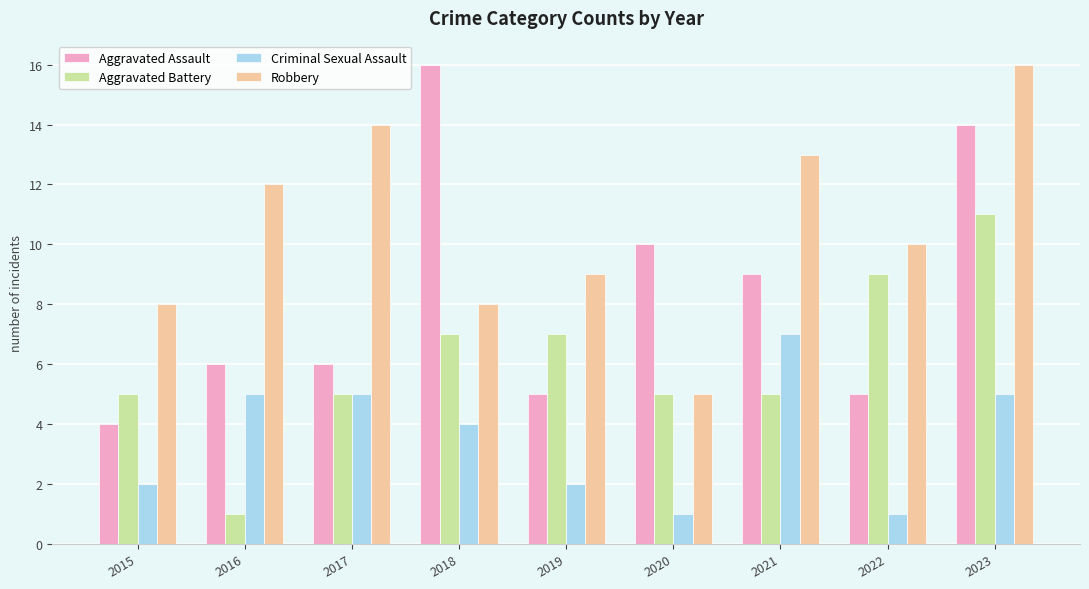

Reading left to right, extract all data points from this chart.

Aggravated Assault: 2015=4	2016=6	2017=6	2018=16	2019=5	2020=10	2021=9	2022=5	2023=14
Aggravated Battery: 2015=5	2016=1	2017=5	2018=7	2019=7	2020=5	2021=5	2022=9	2023=11
Criminal Sexual Assault: 2015=2	2016=5	2017=5	2018=4	2019=2	2020=1	2021=7	2022=1	2023=5
Robbery: 2015=8	2016=12	2017=14	2018=8	2019=9	2020=5	2021=13	2022=10	2023=16